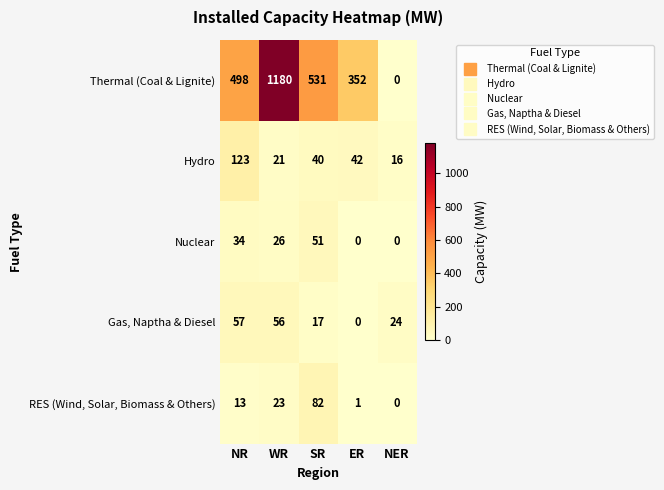

What is the total value across all series at SR?

721